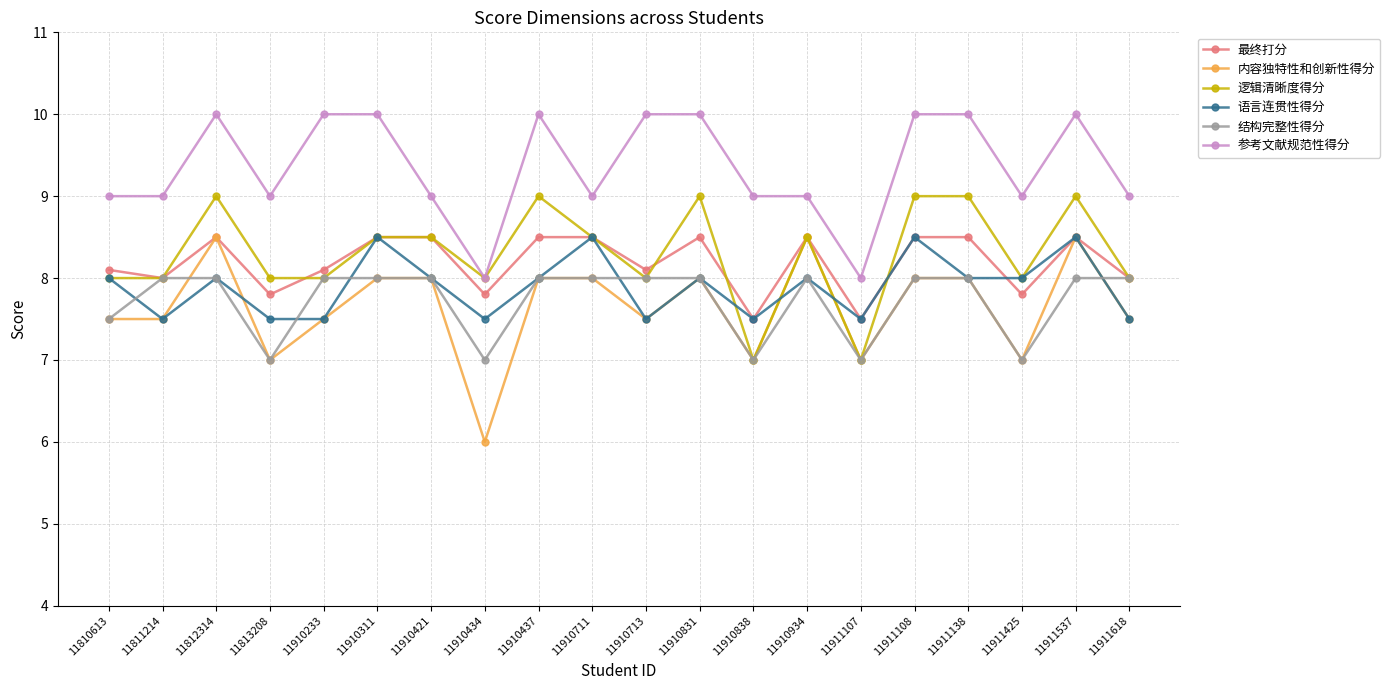

What are all the series names shown in the legend?

最终打分, 内容独特性和创新性得分, 逻辑清晰度得分, 语言连贯性得分, 结构完整性得分, 参考文献规范性得分